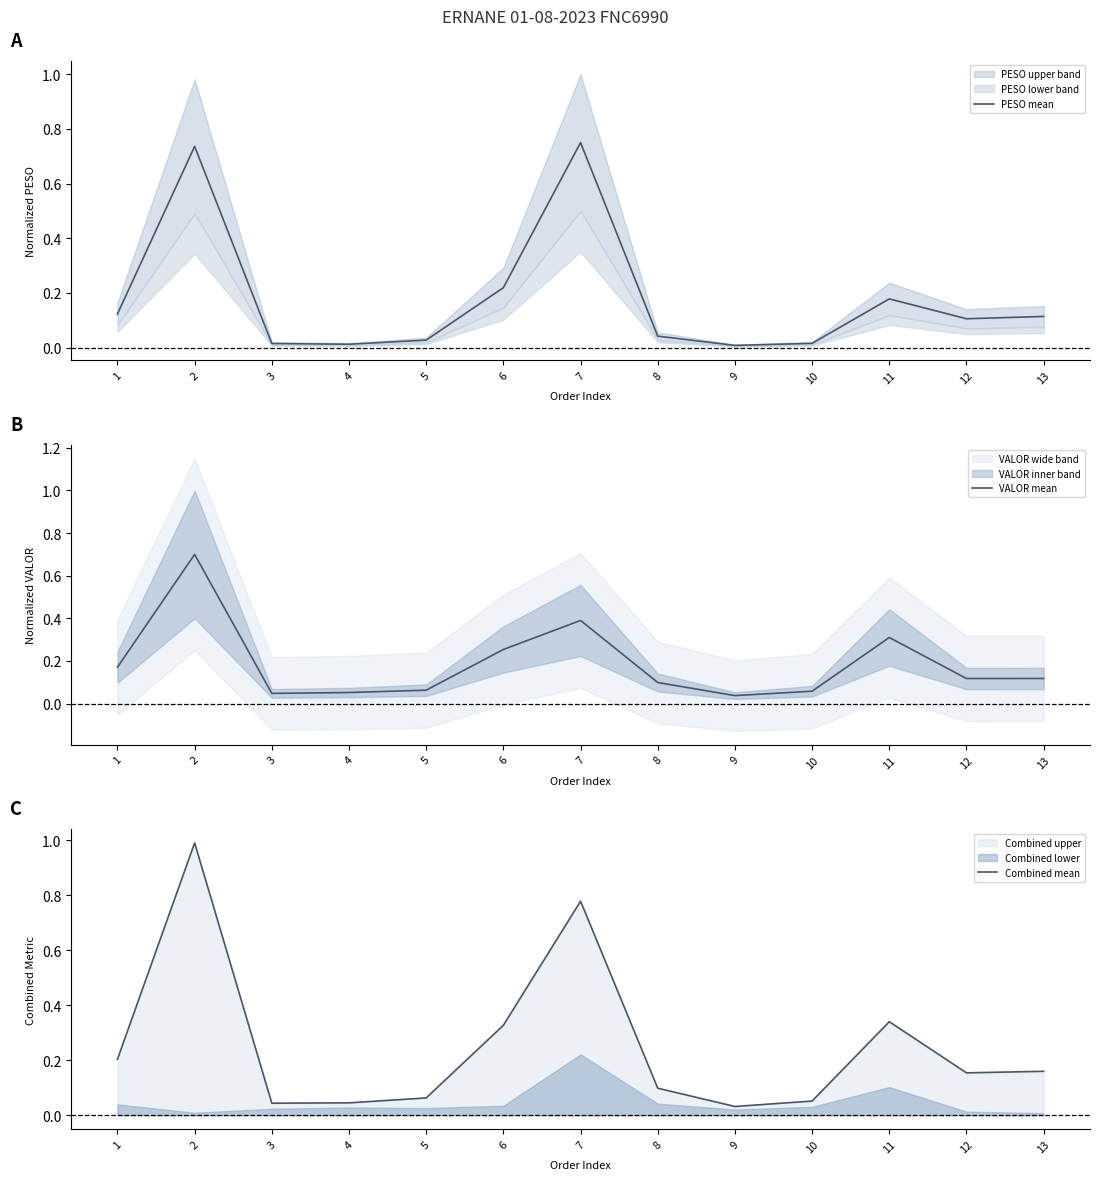

What is the value of the VALOR mean point at the 8th from the left?

0.1